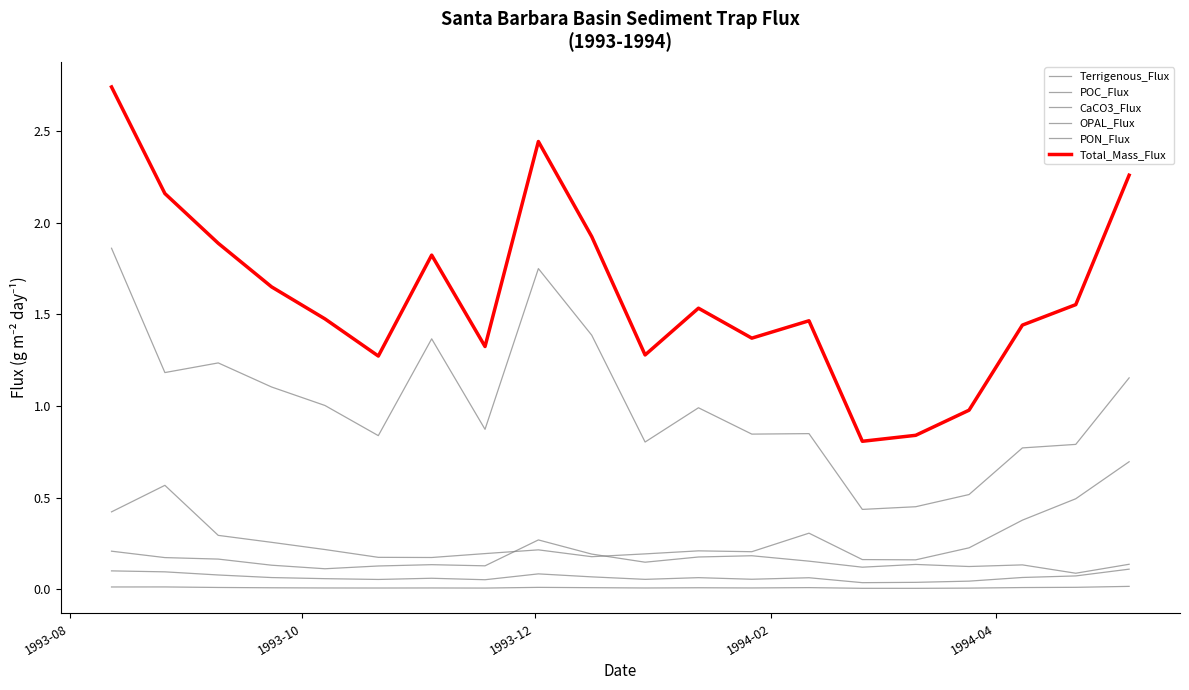

Does the chart have visible grid lines?

No